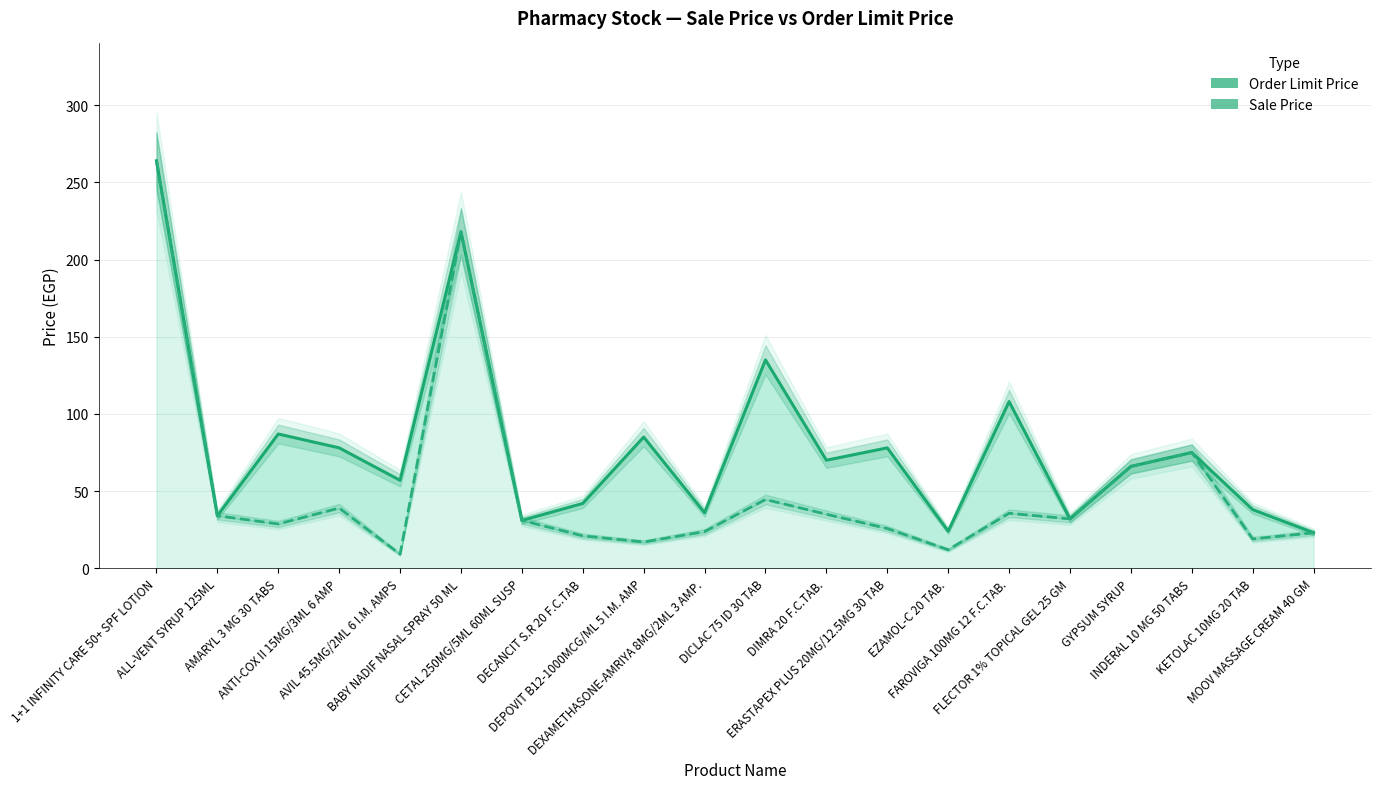

At which category does Order Limit Price reach its first local peak?

AMARYL 3 MG 30 TABS